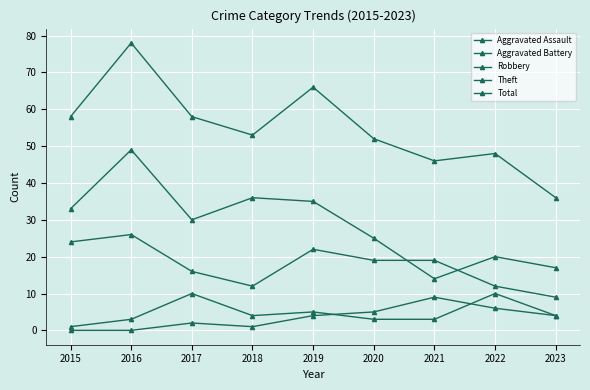

At which label does Robbery reach its minimum?

2023